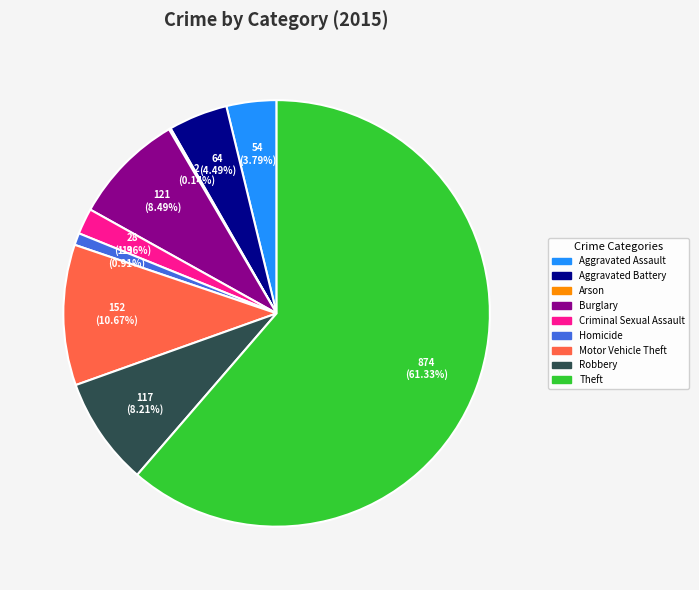

Which category has the biggest portion of the pie?

Theft